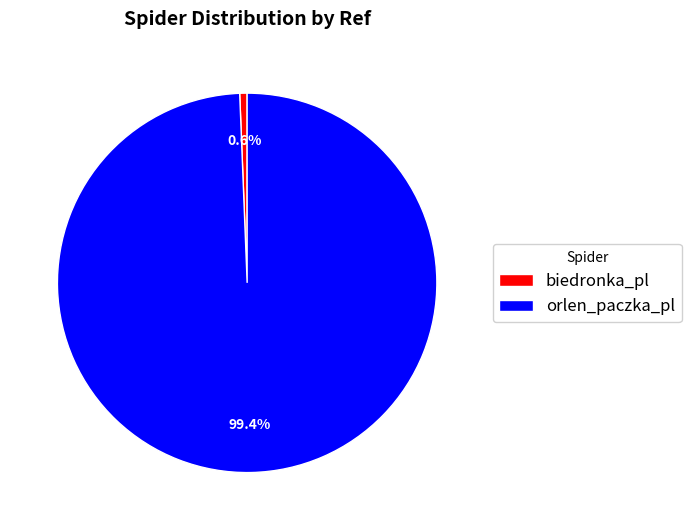

Which category has the biggest portion of the pie?

orlen_paczka_pl